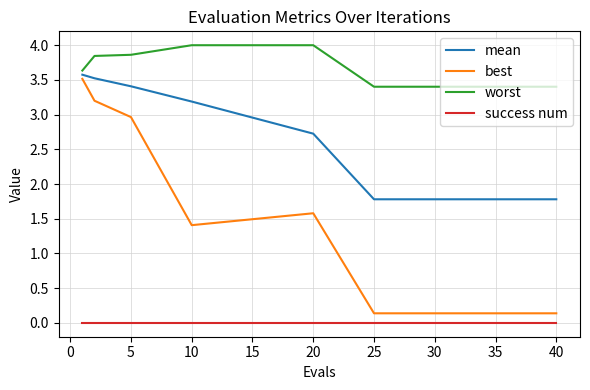

What is the sum of all mean values?

43.1